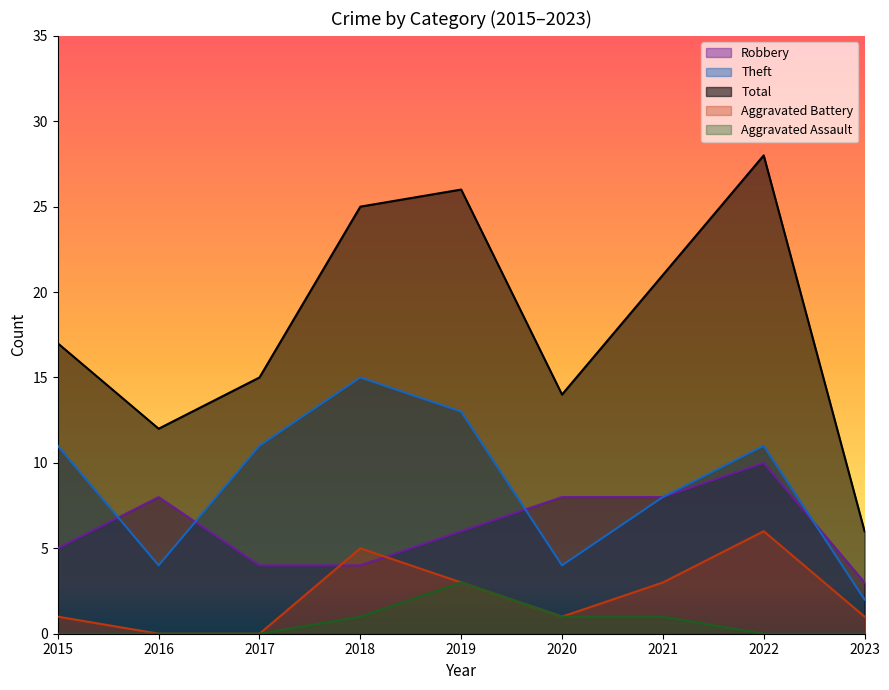

What is the difference between the highest and lowest values at 2021?

20